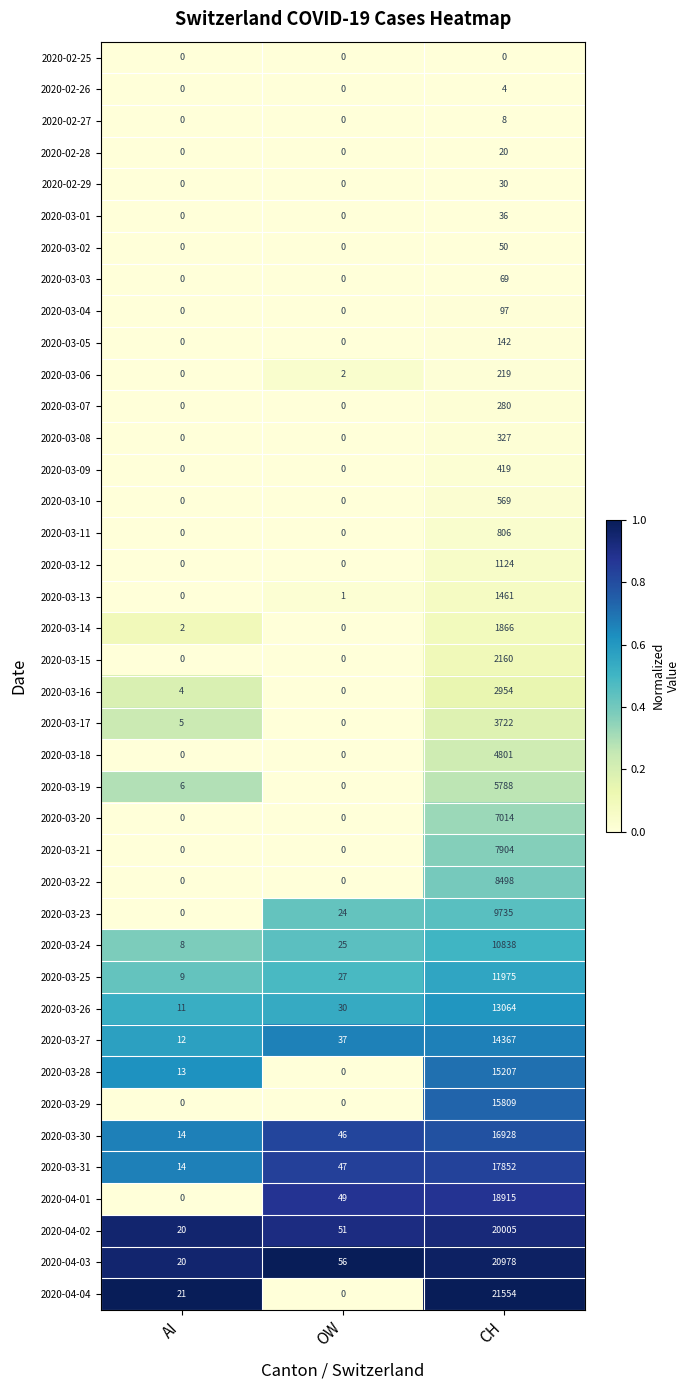

Which label corresponds to the largest value in the chart?

CH